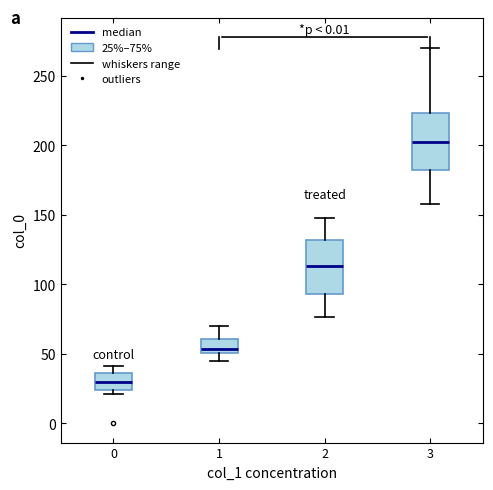

Which box has the lowest median line?

0